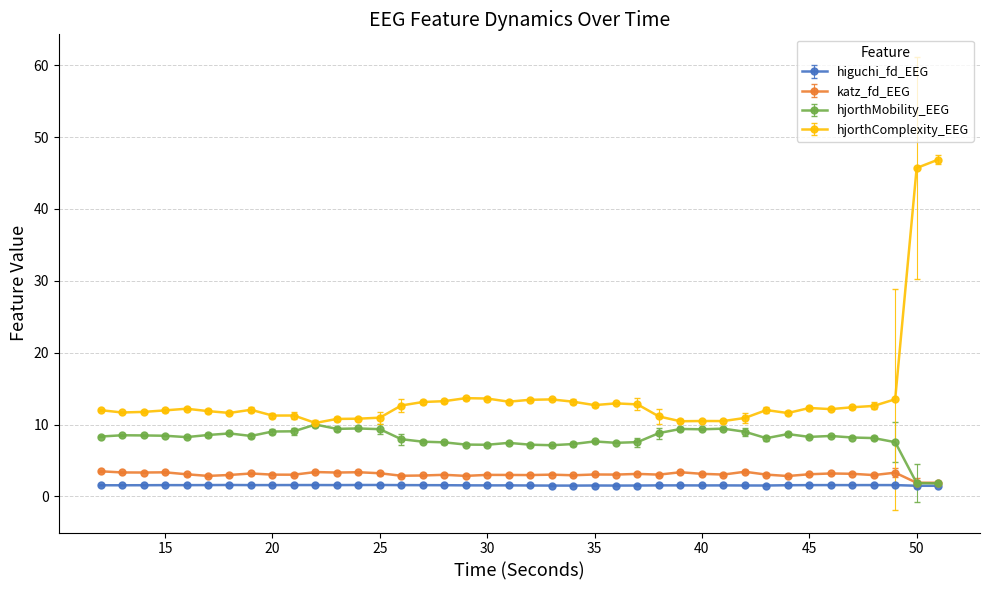

What is the highest value of the higuchi_fd_EEG series?

1.6